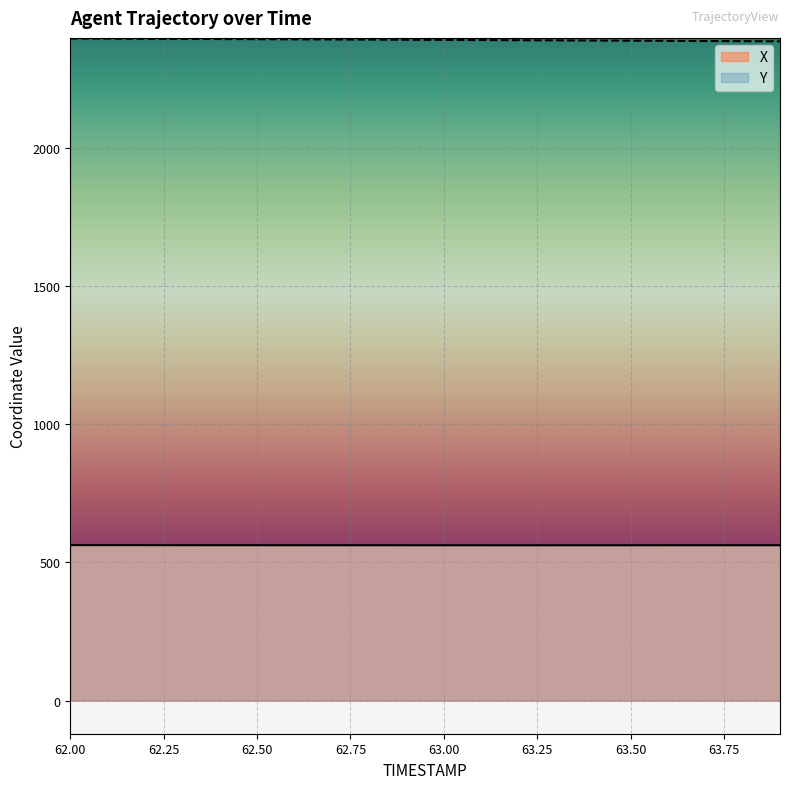

What position from the right is 63.6?

4